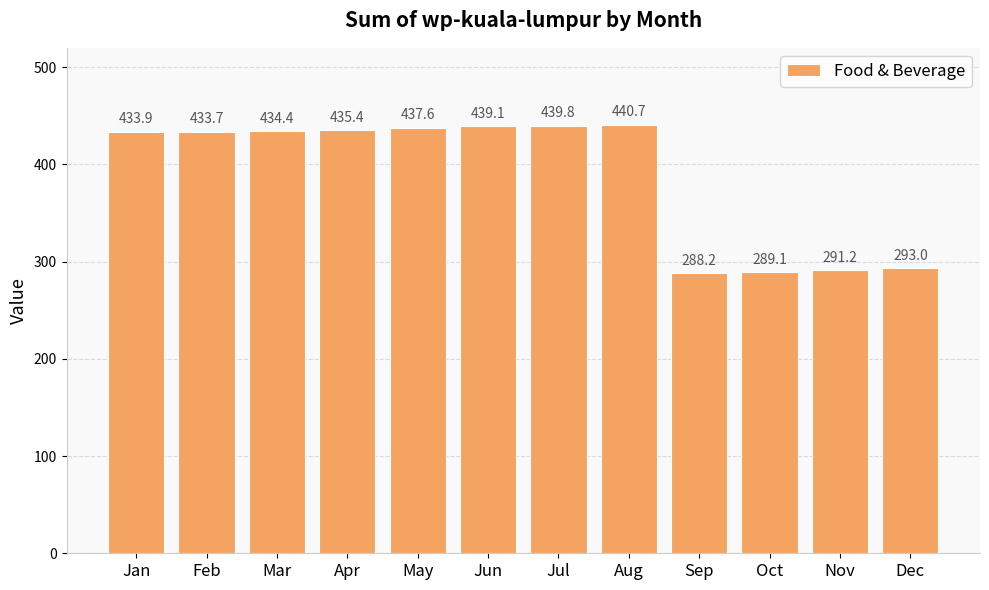

What is the difference between the values at Nov and May?

146.4